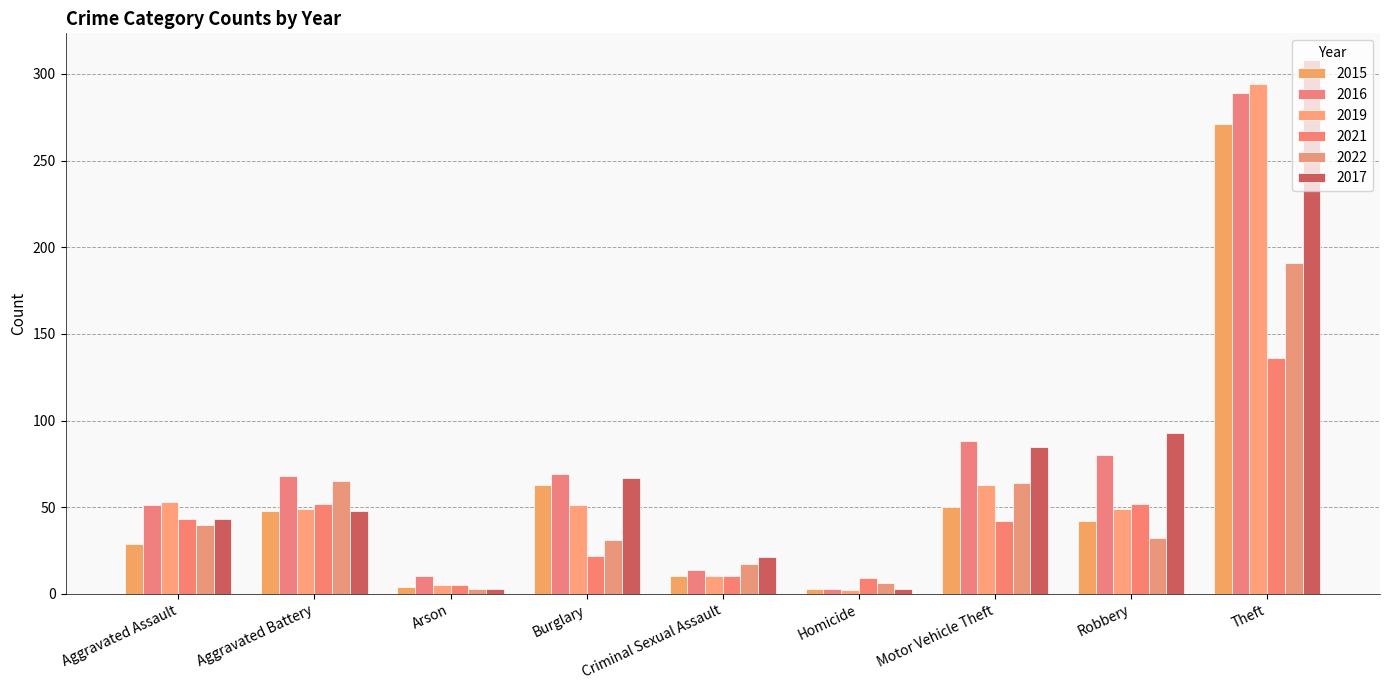

True or false: 2022 has a value of 100 at Motor Vehicle Theft.

False